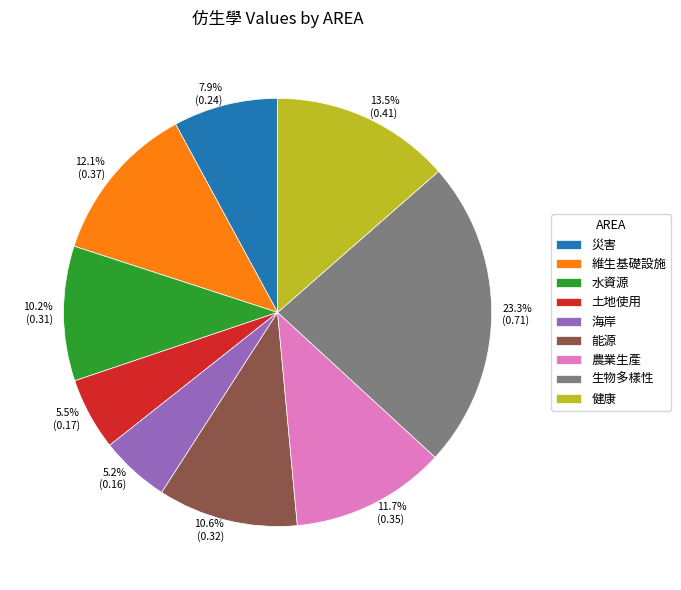

What portion of the pie excludes 健康?

86.5%